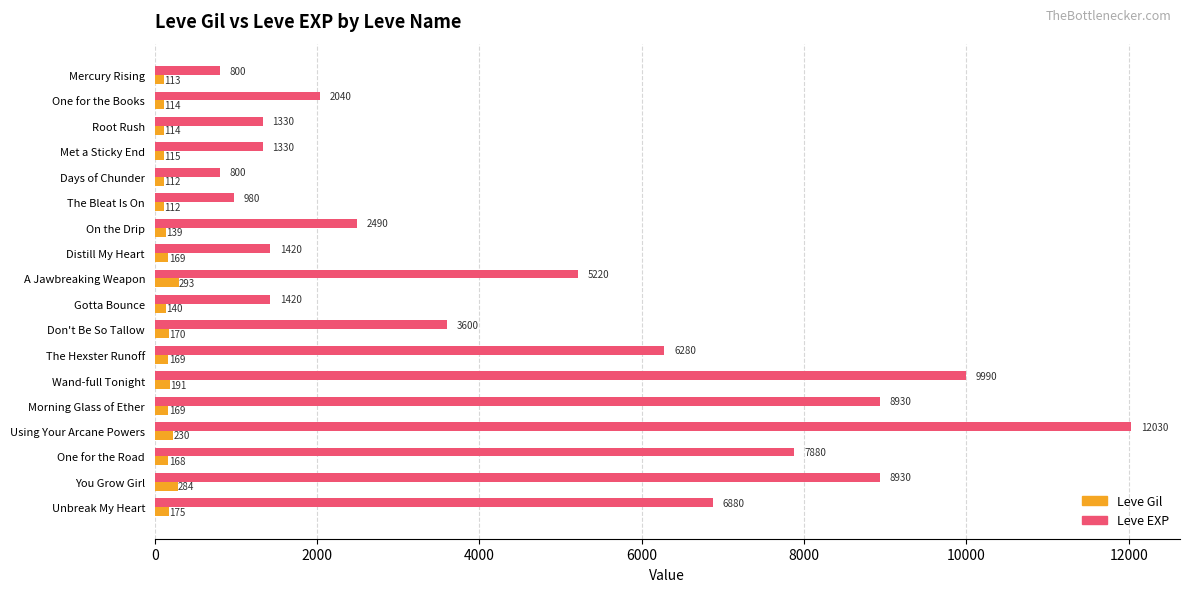

Is the value of Leve EXP at One for the Books greater than the value of Leve Gil at Using Your Arcane Powers?

Yes